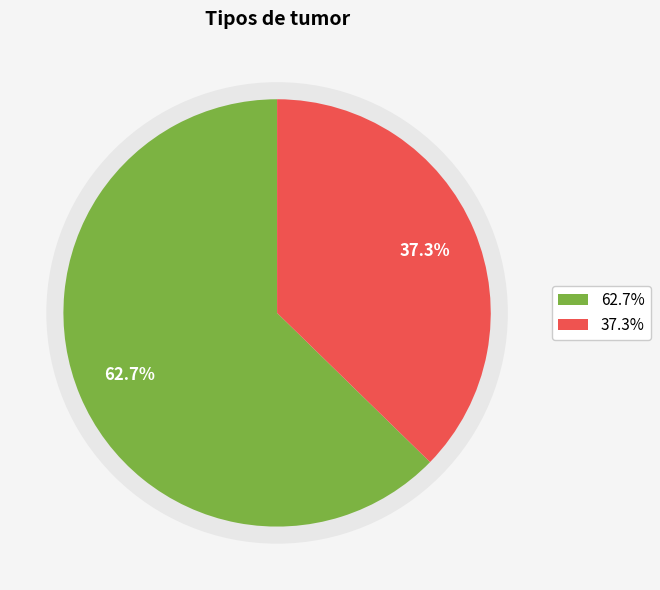

To the nearest percent, what is the difference between the largest and smallest slice percentages?

25%